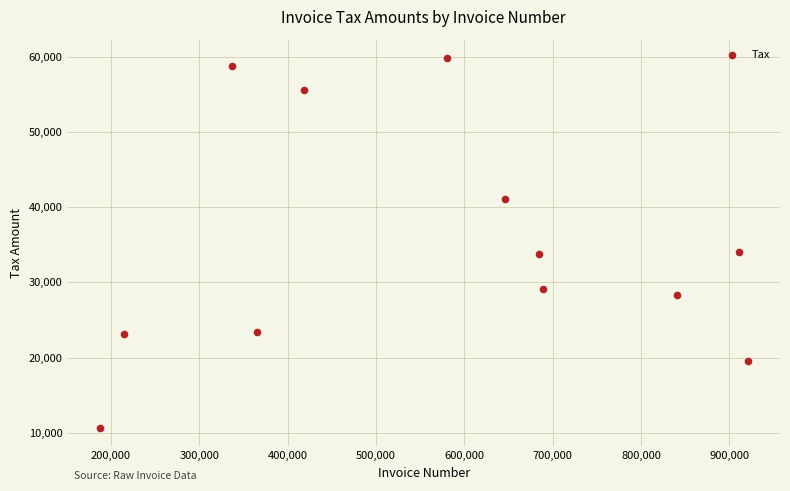

What is the range of Y values (max minus min)?

49137.2